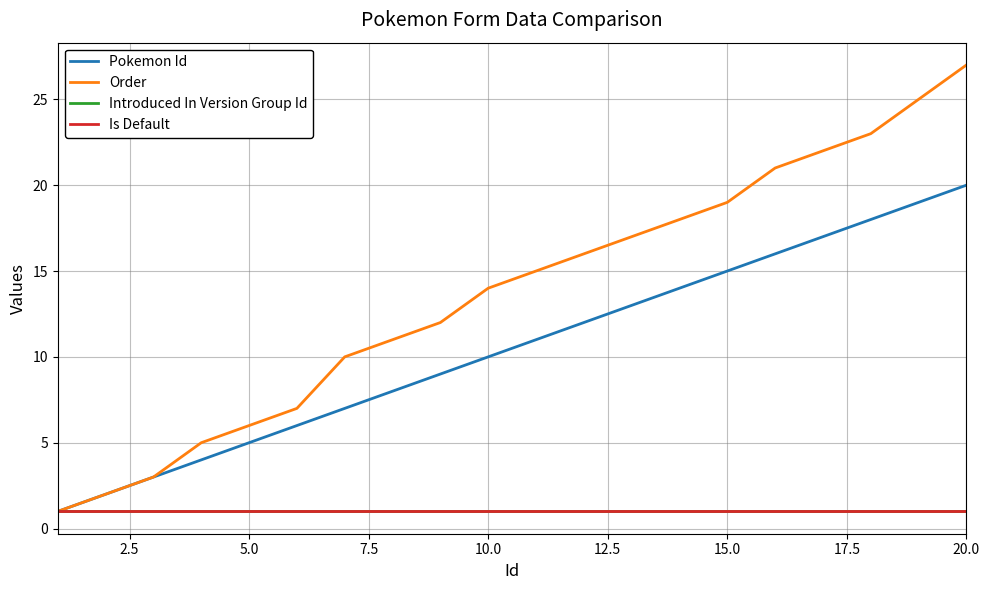

What is the maximum value for Is Default?

1